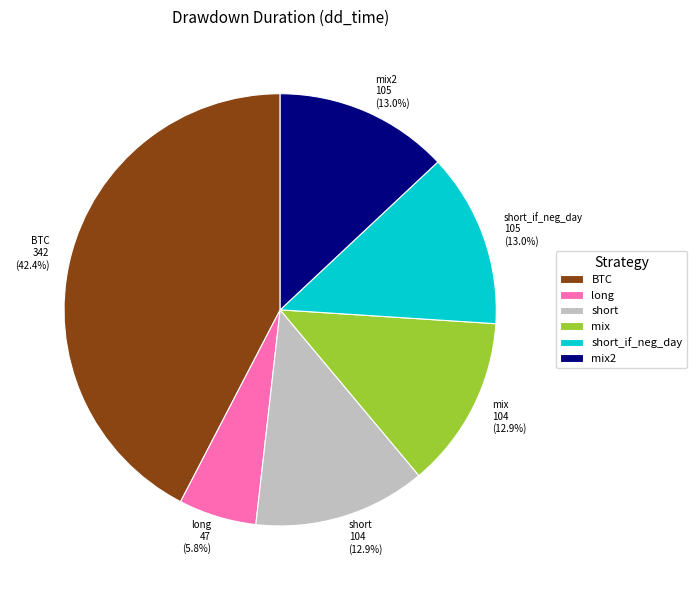

What percentage is the mix2 slice, to the nearest percent?

13%